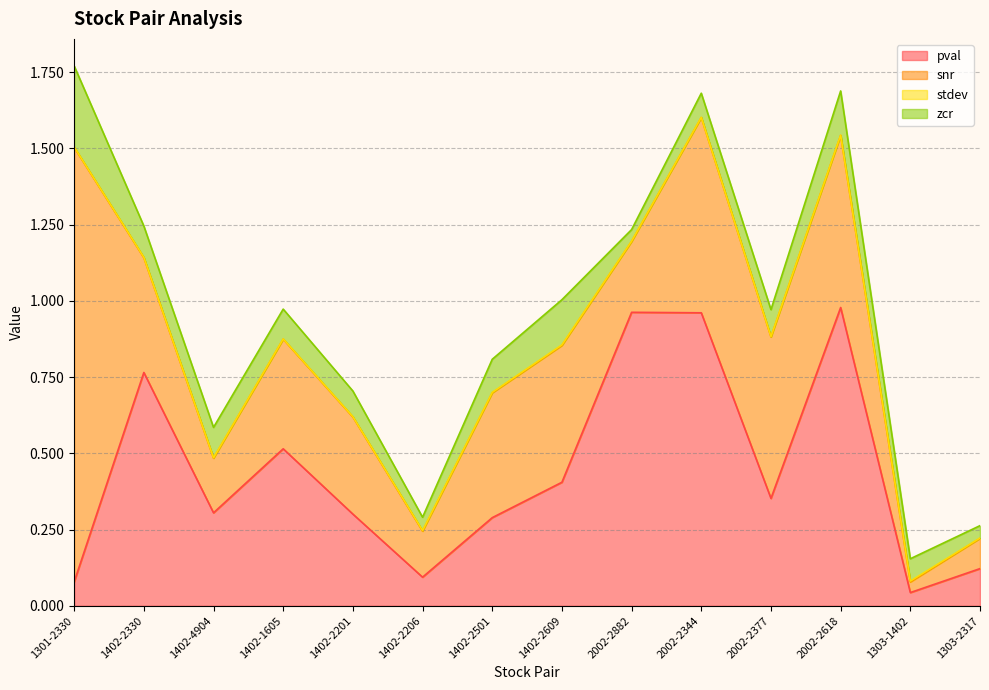

What is the difference between the second highest and minimum values in the pval series?

0.9